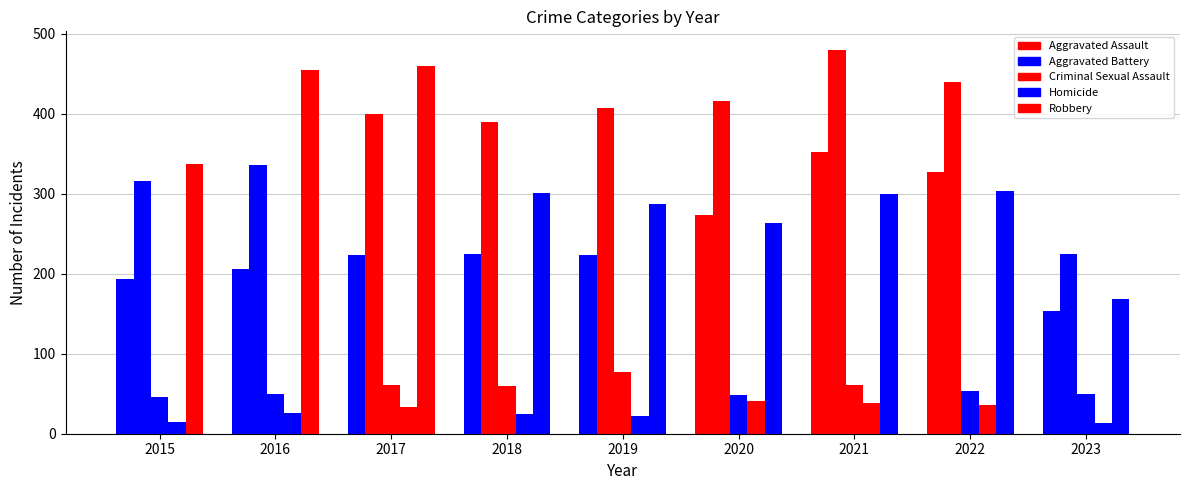

The value of Robbery at 2022 is 115. True or false?

False